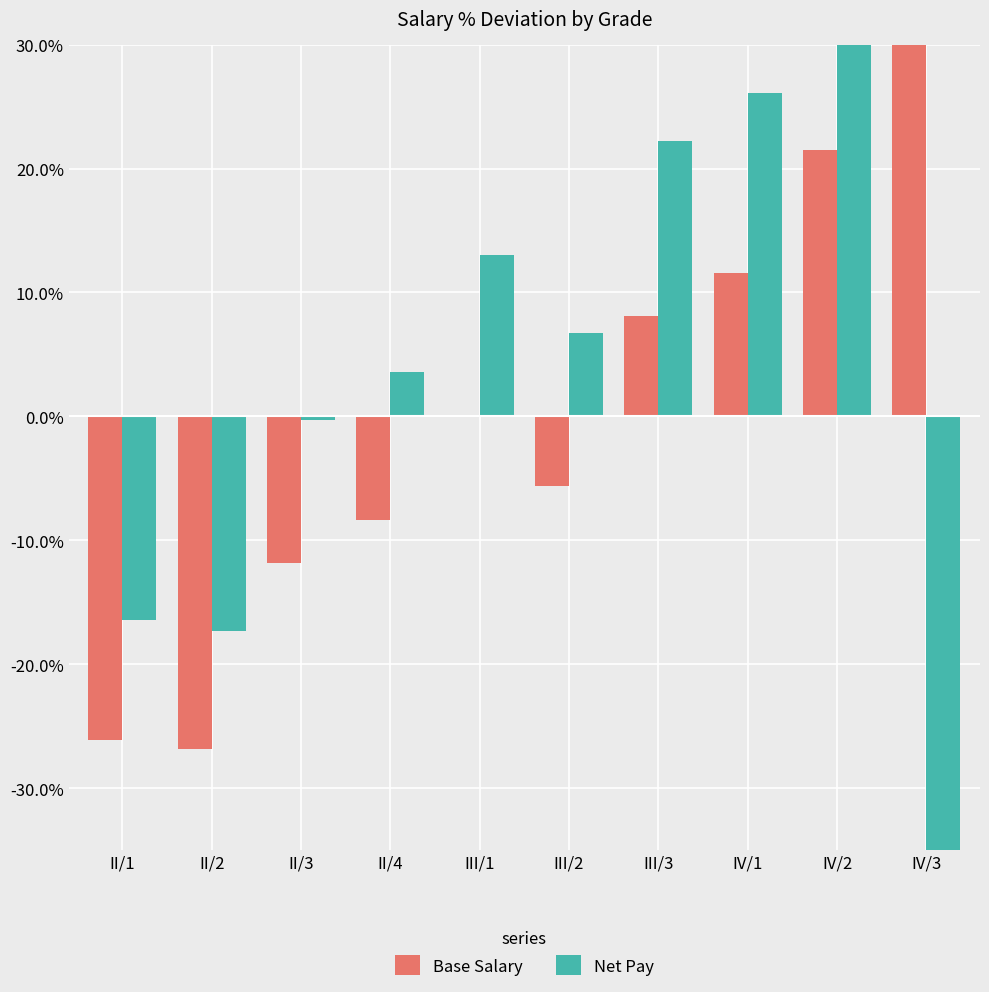

Which series has the largest range (max minus min)?

Net Pay